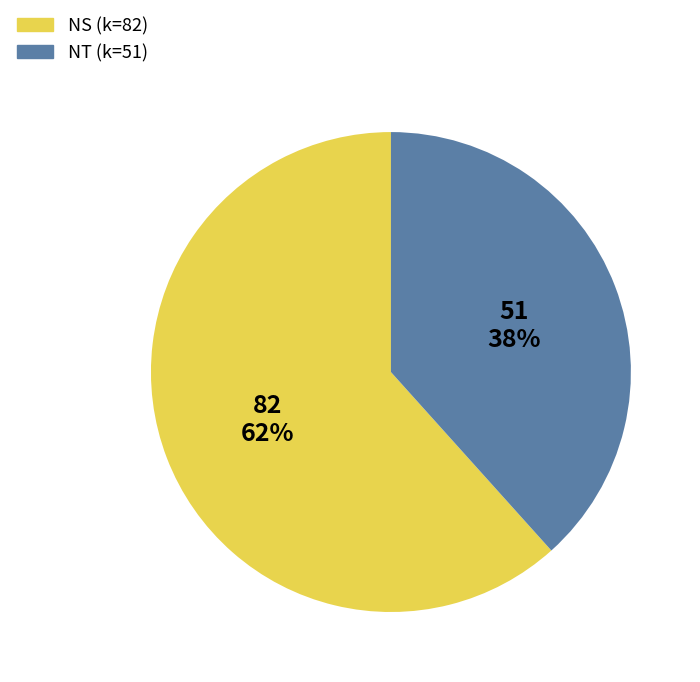

Between NT and NS, which is larger?

NS